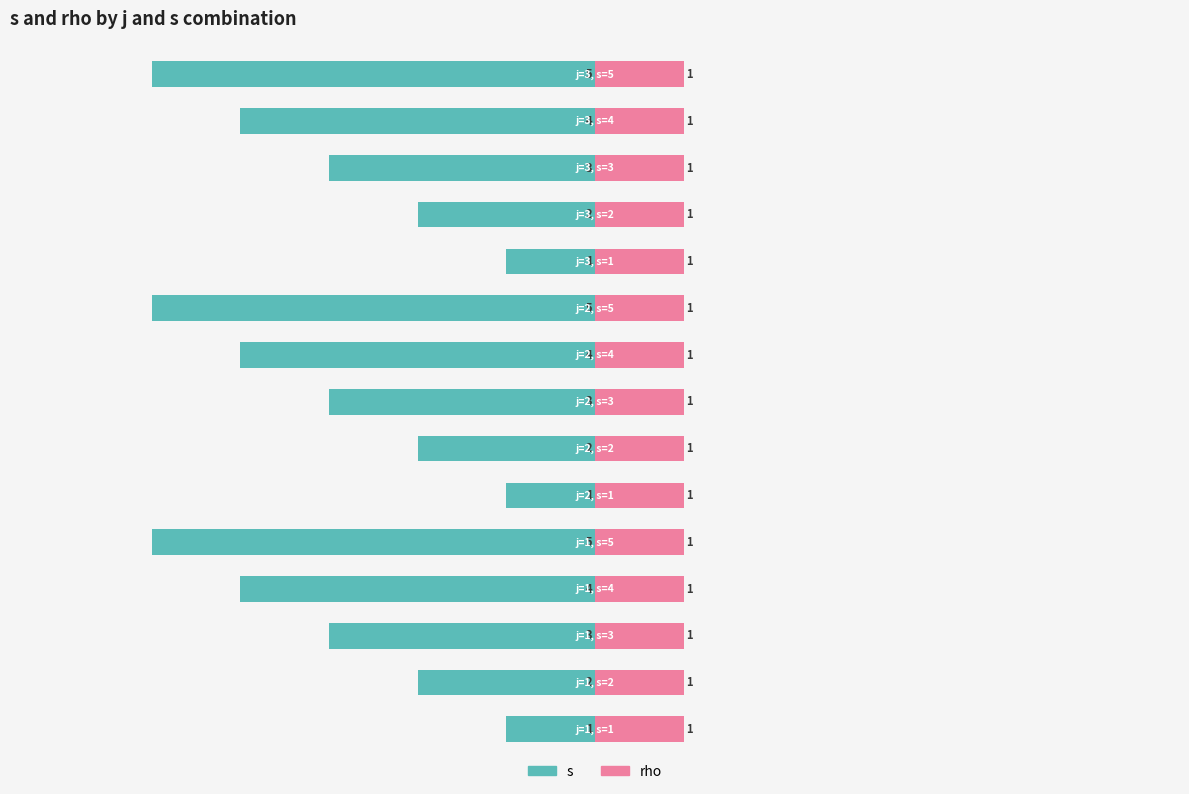

The value of s at 0 is -0.1. True or false?

False